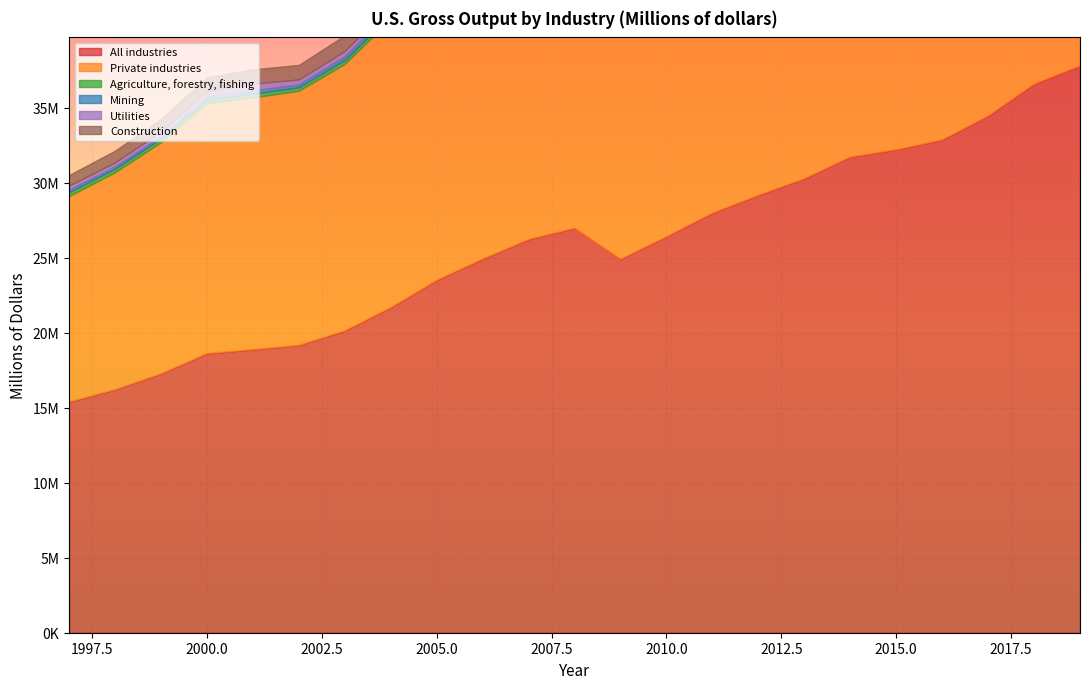

Reading left to right, extract all data points from this chart.

All industries: 1997=15393320	1998=16216785	1999=17272311	2000=18623870	2001=18888252	2002=19178255	2003=20141244	2004=21690160	2005=23512947	2006=24931355	2007=26238500	2008=26989209	2009=24919477	2010=26422363	2011=27999497	2012=29186848	2013=30291347	2014=31740043	2015=32222300	2016=32882162	2017=34474732	2018=36603406	2019=37816984
Private industries: 1997=13728169	1998=14487020	1999=15437558	2000=16672777	2001=16809081	2002=16963427	2003=17798089	2004=19210489	2005=20889675	2006=22154281	2007=23305632	2008=23869214	2009=21695674	2010=23087247	2011=24635110	2012=25797086	2013=26864969	2014=28248483	2015=28656783	2016=29228283	2017=30707673	2018=32654447	2019=33730375
Agriculture, forestry, fishing: 1997=257882	1998=249763	1999=245311	2000=243596	2001=251356	2002=241404	2003=268265	2004=307197	2005=298504	2006=302212	2007=347041	2008=374739	2009=340445	2010=368845	2011=432485	2012=452635	2013=488450	2014=500917	2015=459928	2016=436089	2017=454172	2018=455660	2019=452427
Mining: 1997=176871	1998=151537	1999=155814	2000=218050	2001=226107	2002=195472	2003=252388	2004=299469	2005=393954	2006=444218	2007=475551	2008=613984	2009=404018	2010=499297	2011=601186	2012=613049	2013=662888	2014=745419	2015=495972	2016=384264	2017=493146	2018=610566	2019=579935
Utilities: 1997=261979	1998=268067	1999=314786	2000=373248	2001=446479	2002=325154	2003=343152	2004=351750	2005=416184	2006=421955	2007=451593	2008=524896	2009=436451	2010=494486	2011=484889	2012=461485	2013=491663	2014=537642	2015=513760	2016=476843	2017=485757	2018=516322	2019=503226
Construction: 1997=709092	1998=779602	1999=841640	2000=913886	2001=956910	2002=969697	2003=1039480	2004=1158060	2005=1287144	2006=1353620	2007=1339134	2008=1275777	2009=1098960	2010=1016651	2011=1020485	2012=1074580	2013=1155700	2014=1258772	2015=1386108	2016=1494812	2017=1570769	2018=1643111	2019=1689986